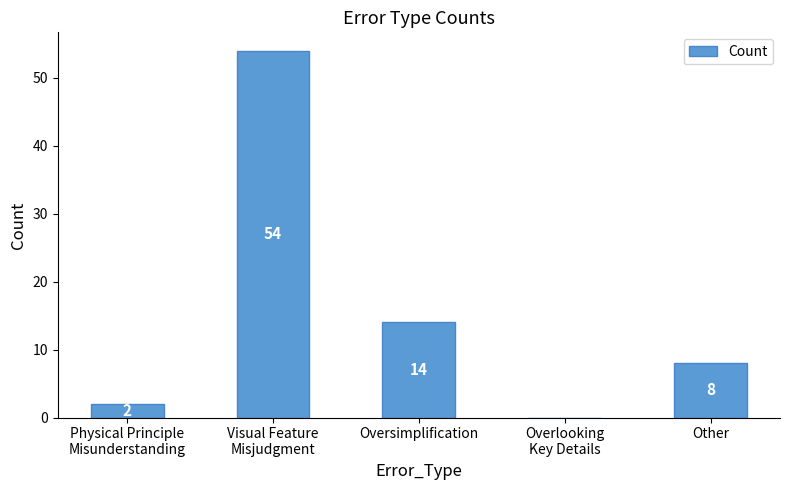

How many positive values are there?

4